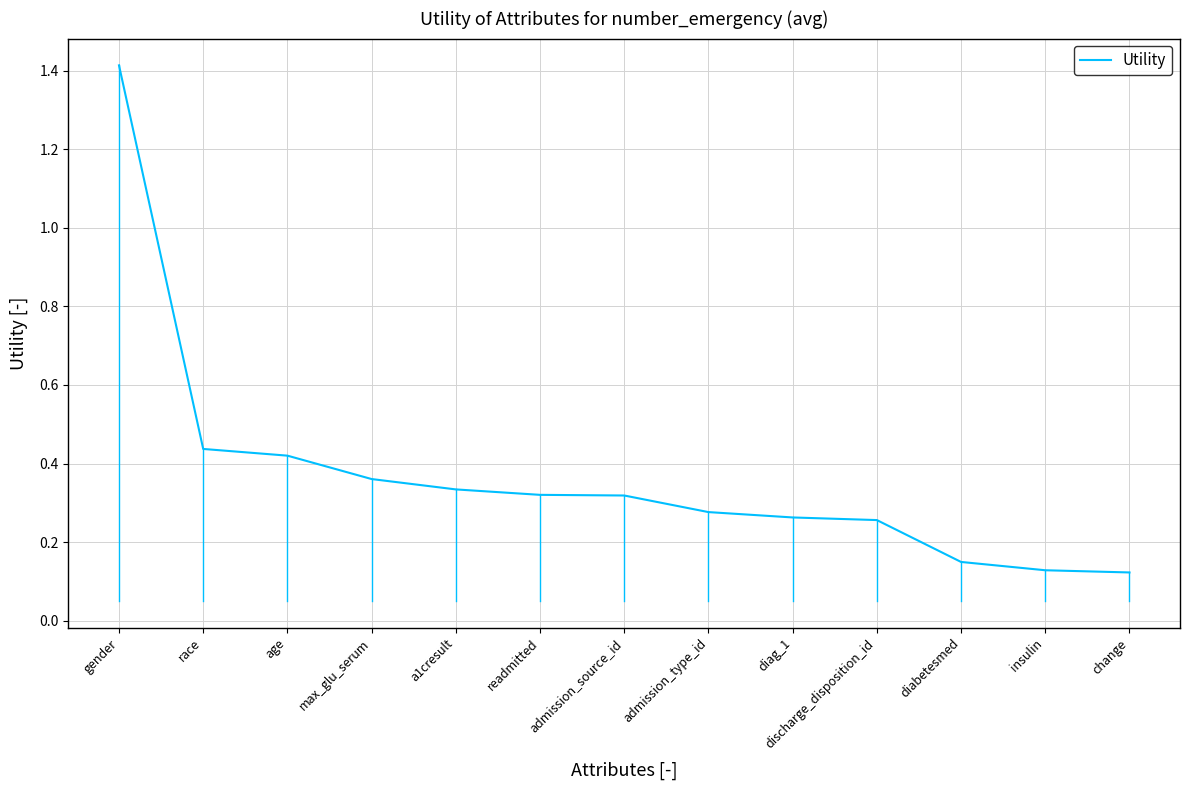

What is the greatest value displayed?

1.4